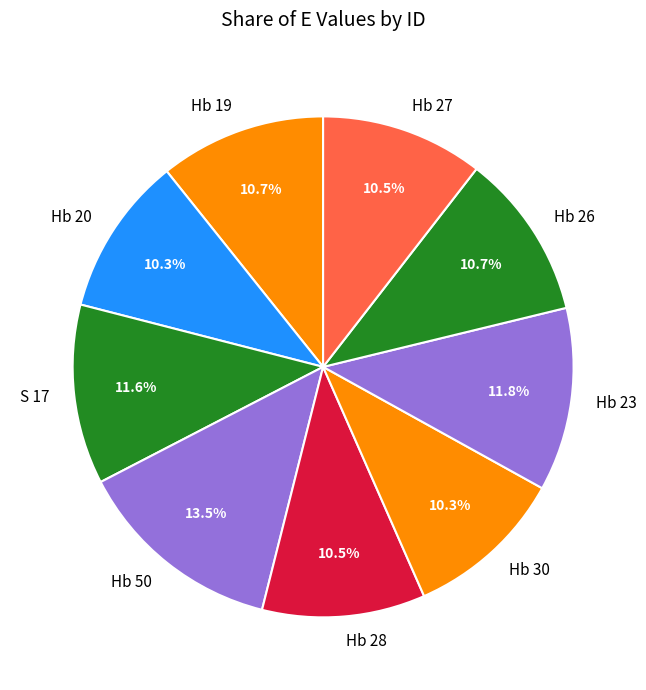

To the nearest percent, what is the difference between the largest and smallest slice percentages?

3%